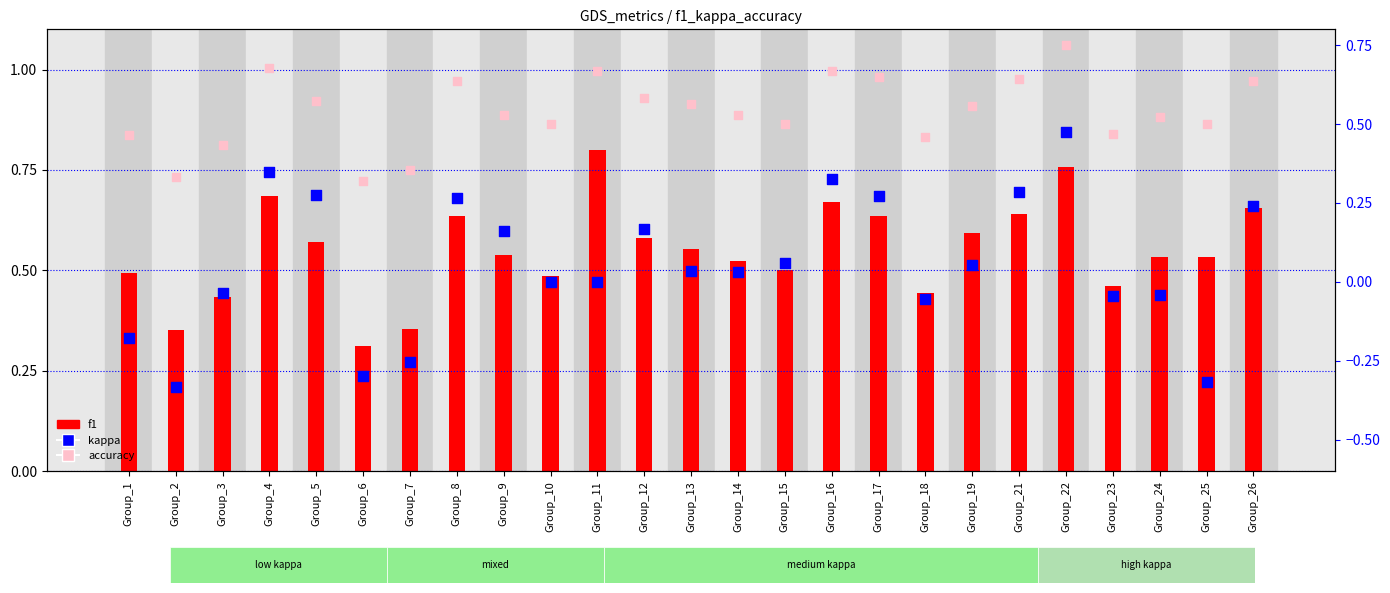

Which series has the largest total across all categories?

f1